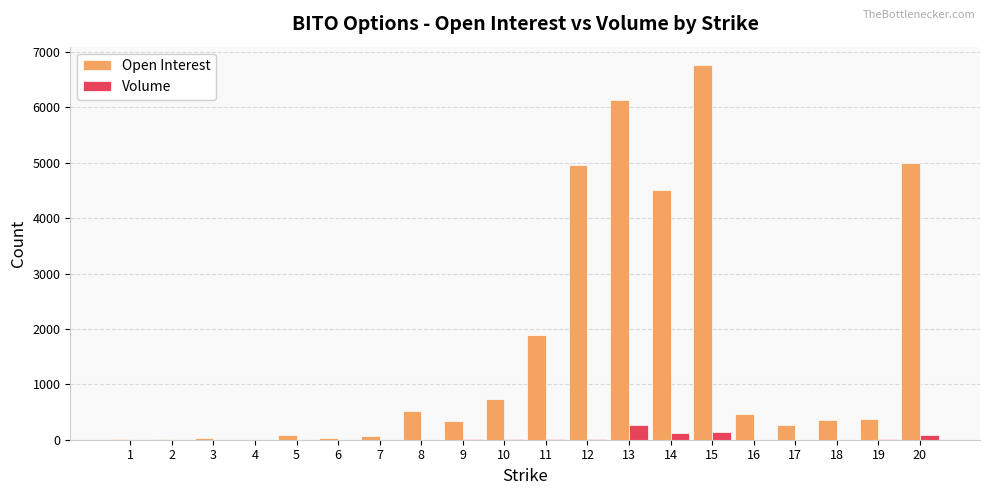

The value of Open Interest at 9 is 346. True or false?

True